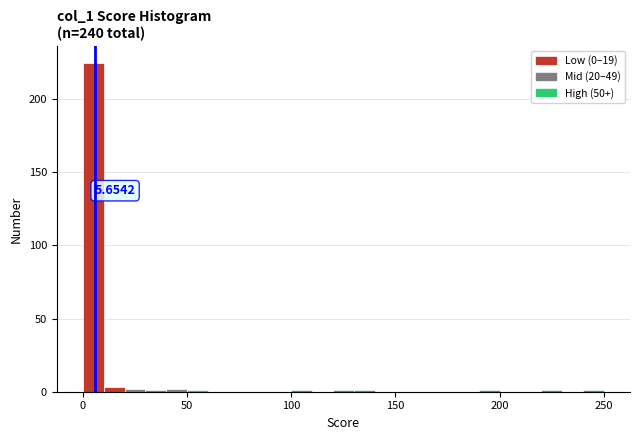

Around what value on the x-axis is the tallest bar? Give the approximate position of its centre, as read against the axis.

5